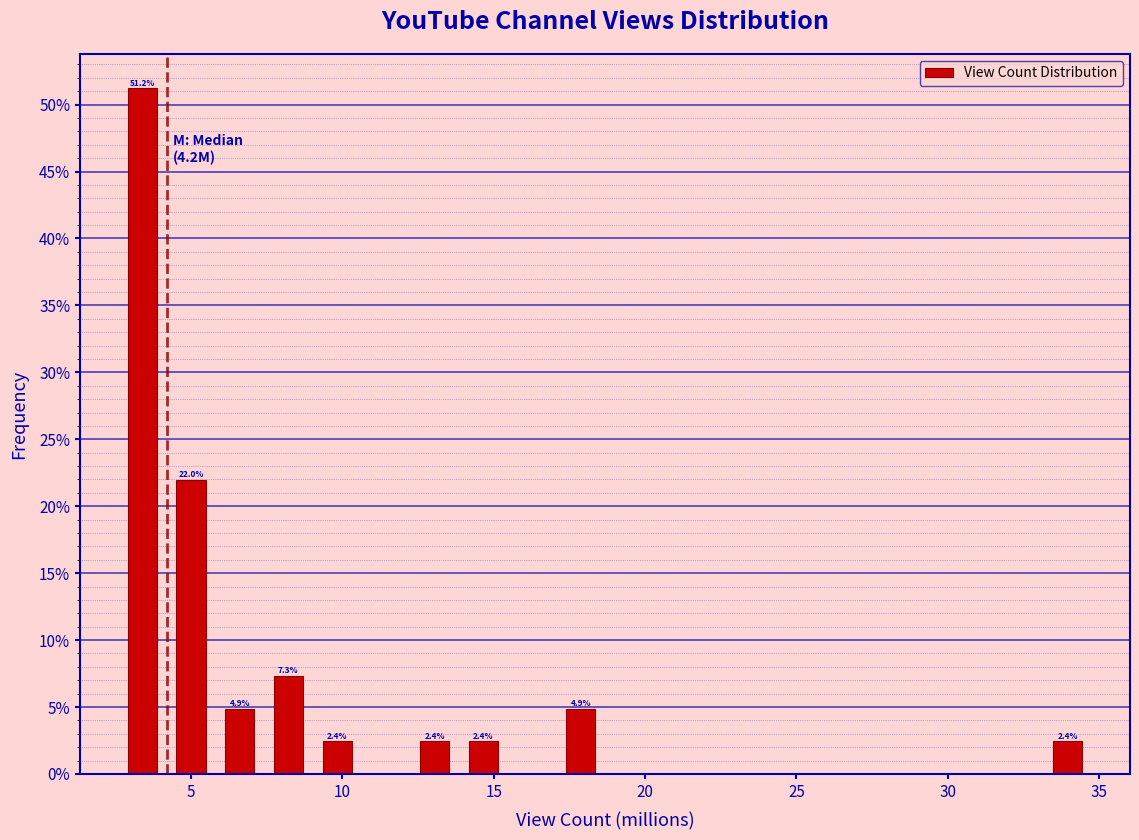

Around what value on the x-axis is the tallest bar? Give the approximate position of its centre, as read against the axis.

3.5